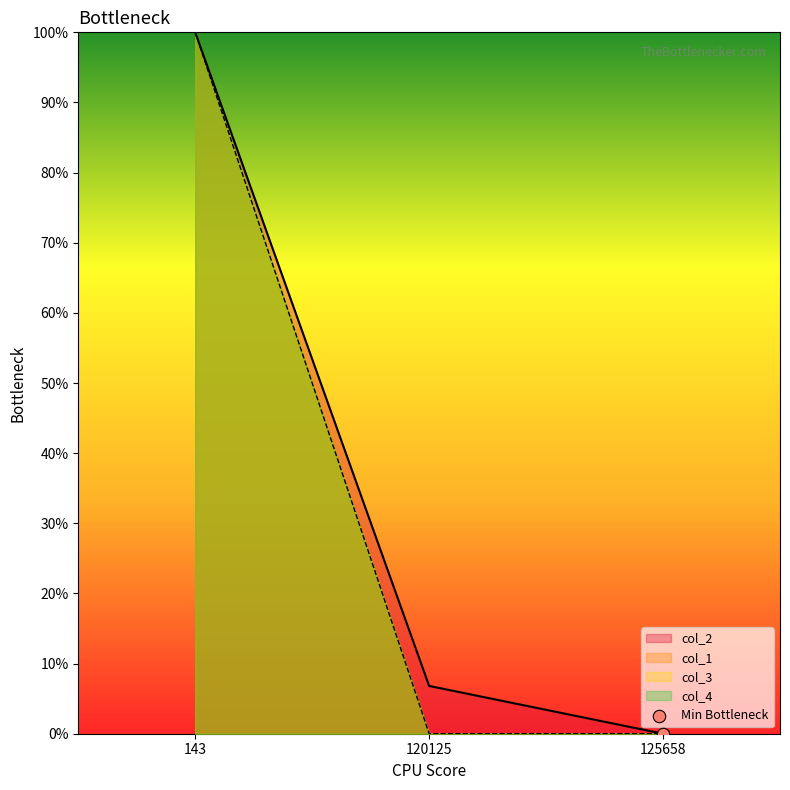

Which series has the largest Y range (max minus min)?

col_1